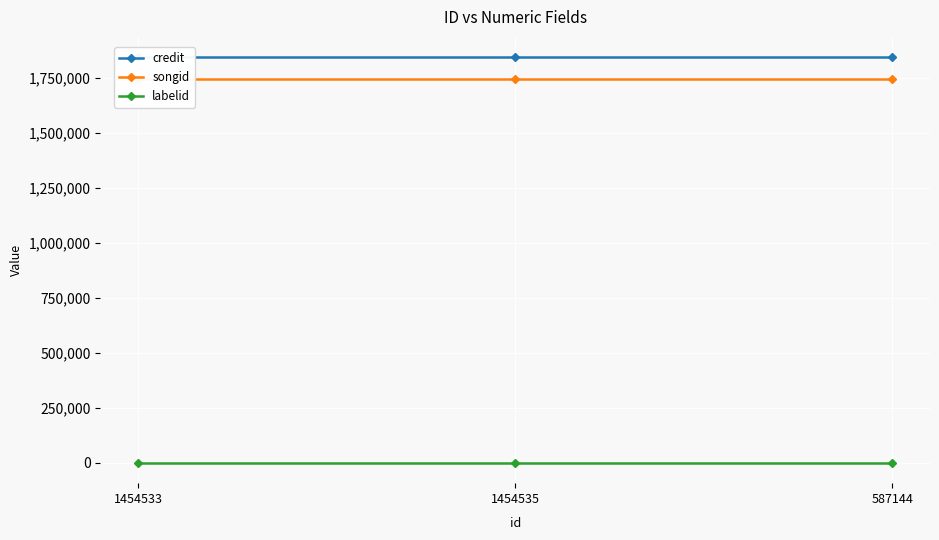

The credit series shows 381029 at 1454533. True or false?

False